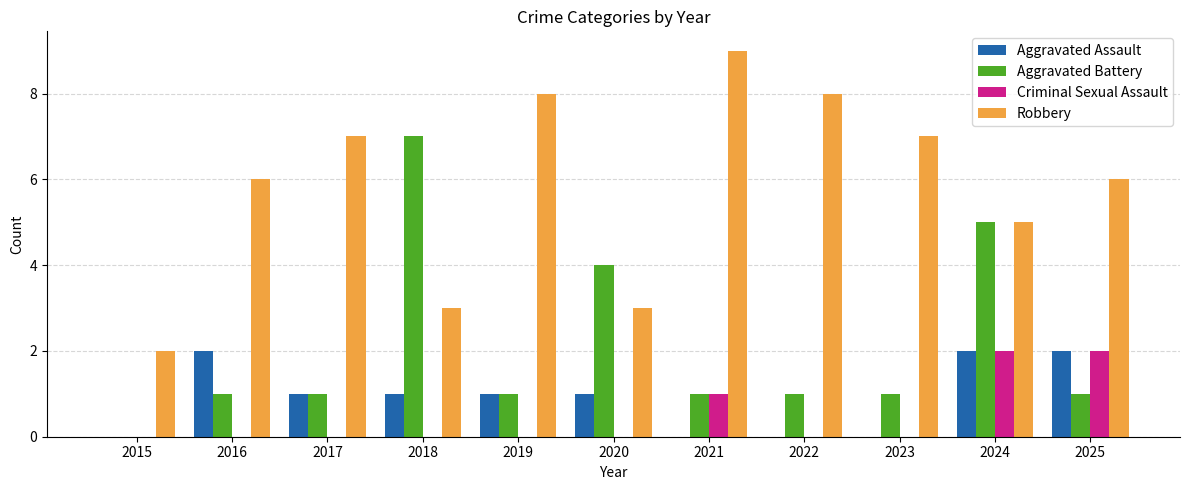

Which series changed the most between 2017 and 2023?

Aggravated Assault